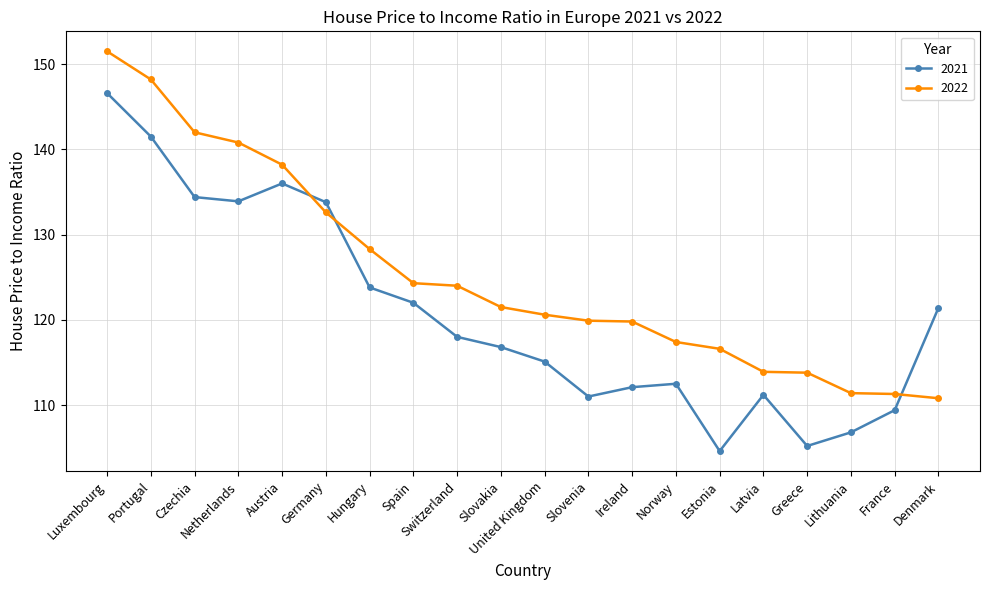

What position from the left is Slovenia?

12